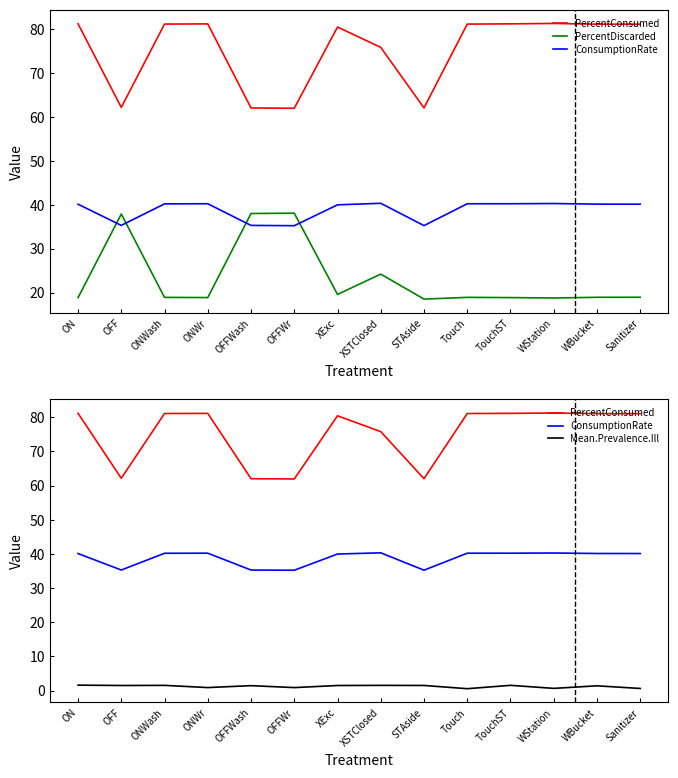

True or false: Mean.Prevalence.Ill and PercentDiscarded cross at least once.

False